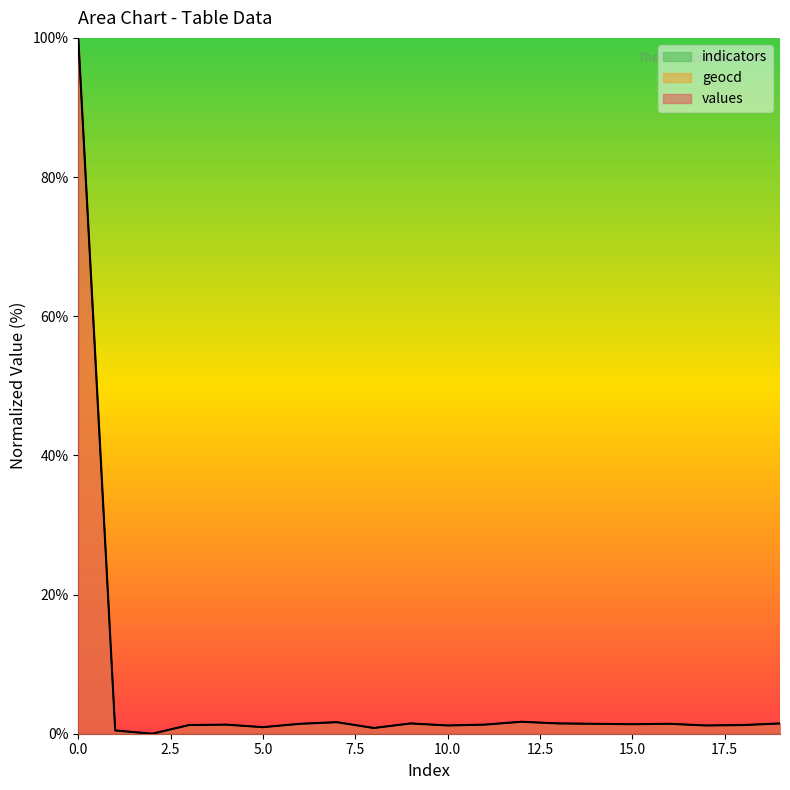

True or false: values has a value of 0.8 at 15.

False